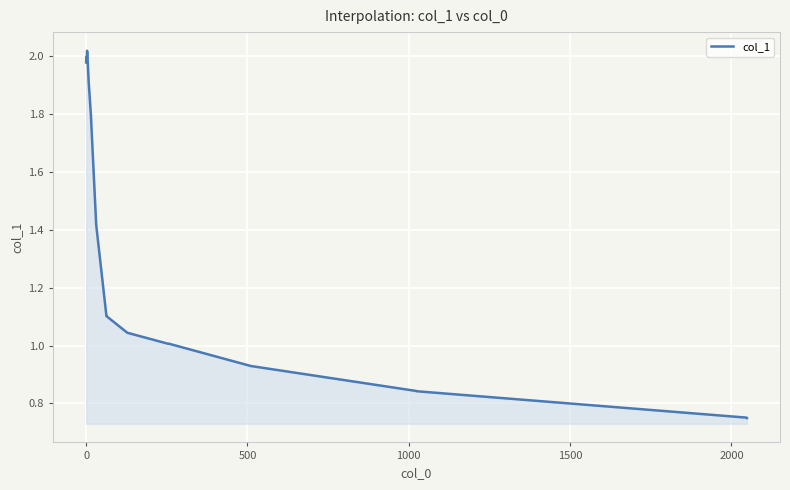

How many lines are shown in the chart?

1